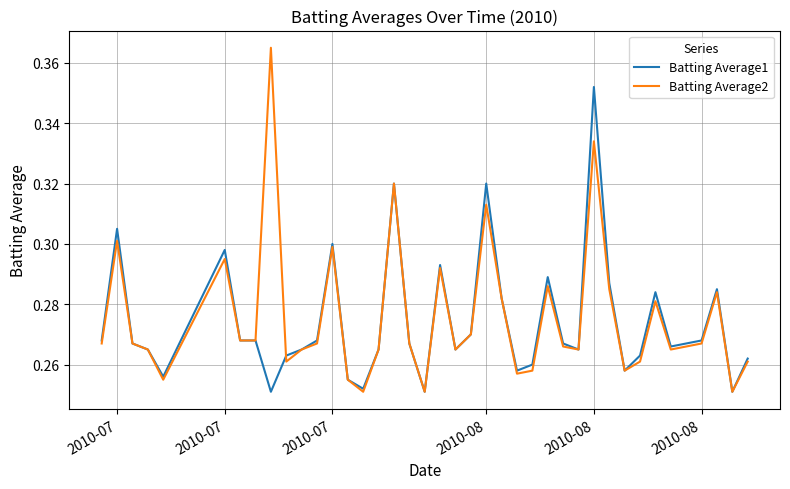

Rank the series by their maximum value, from highest to lowest.

Batting Average2, Batting Average1